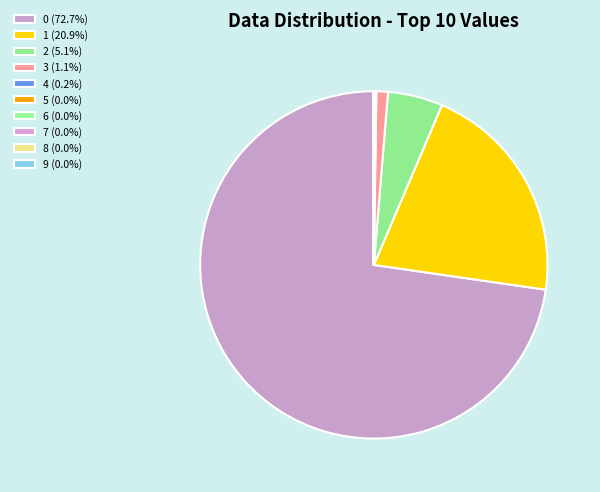

What is the ratio of the value at 4 to the value at 7?

346.5